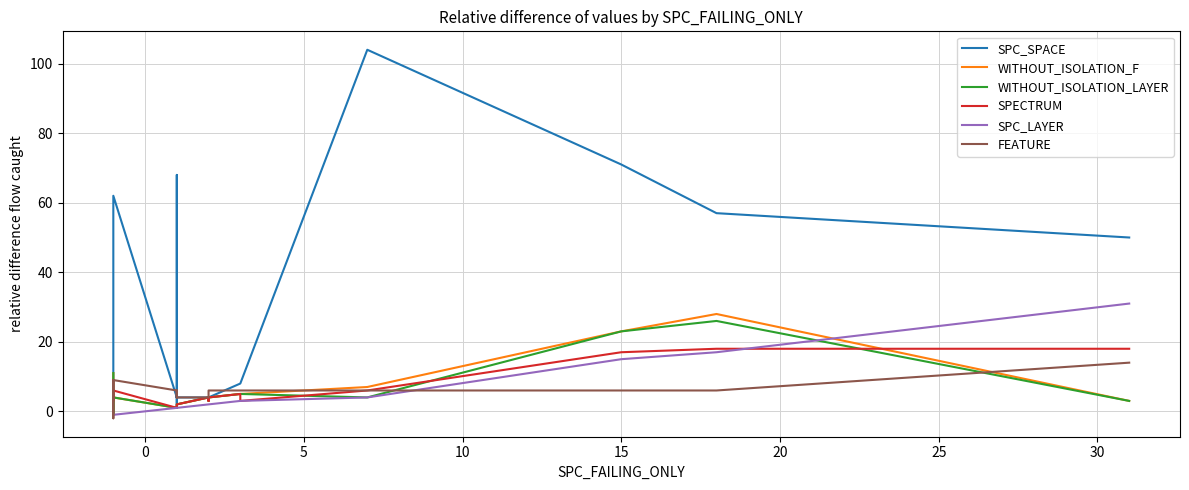

What is the difference between the maximum and minimum values in the WITHOUT_ISOLATION_F series?

29